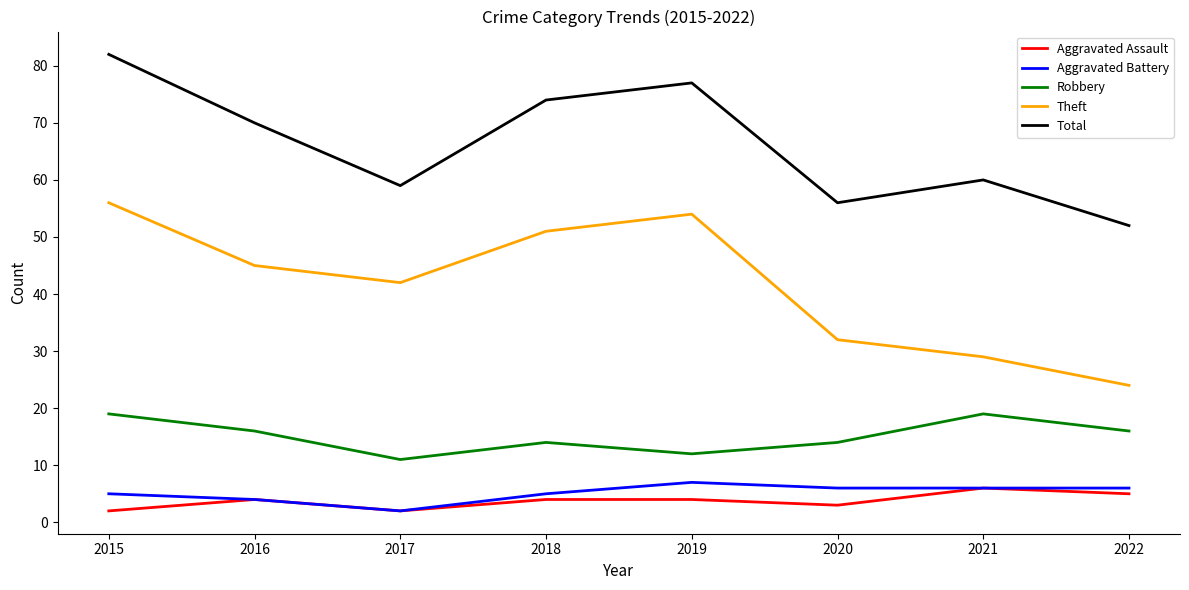

At which category is the sum across all series the highest?

2015